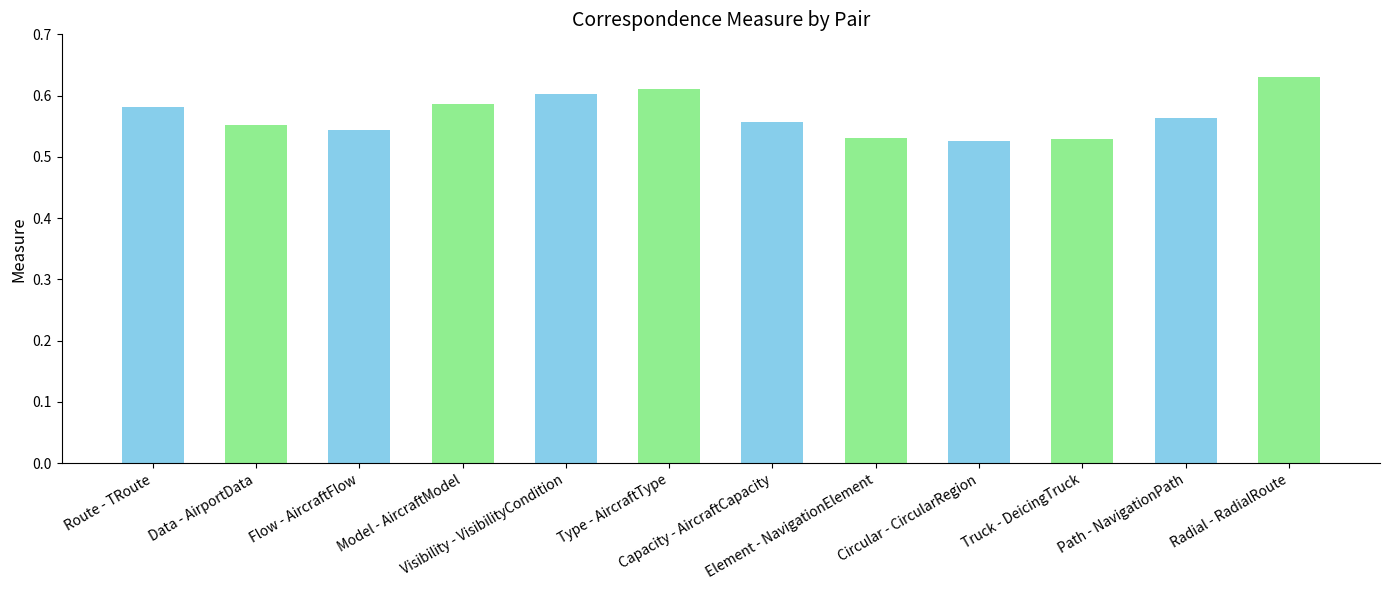

What is the sum of all values?

6.8